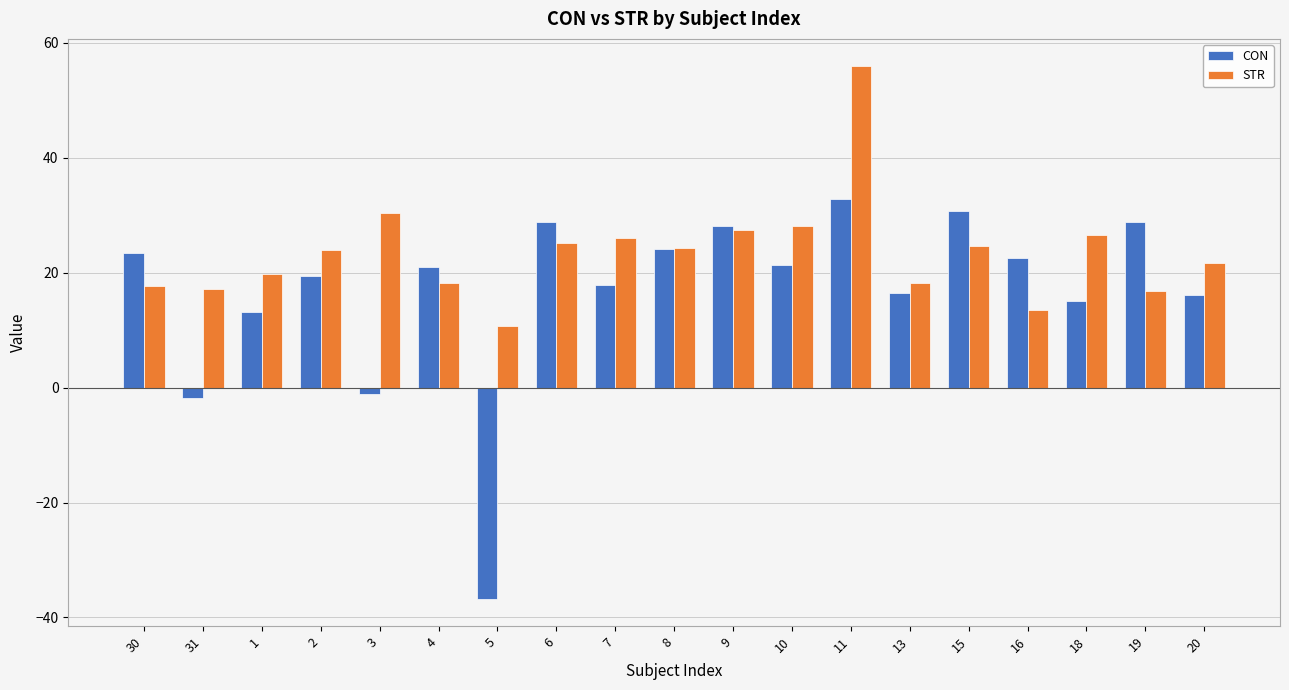

What are all the series names shown in the legend?

CON, STR